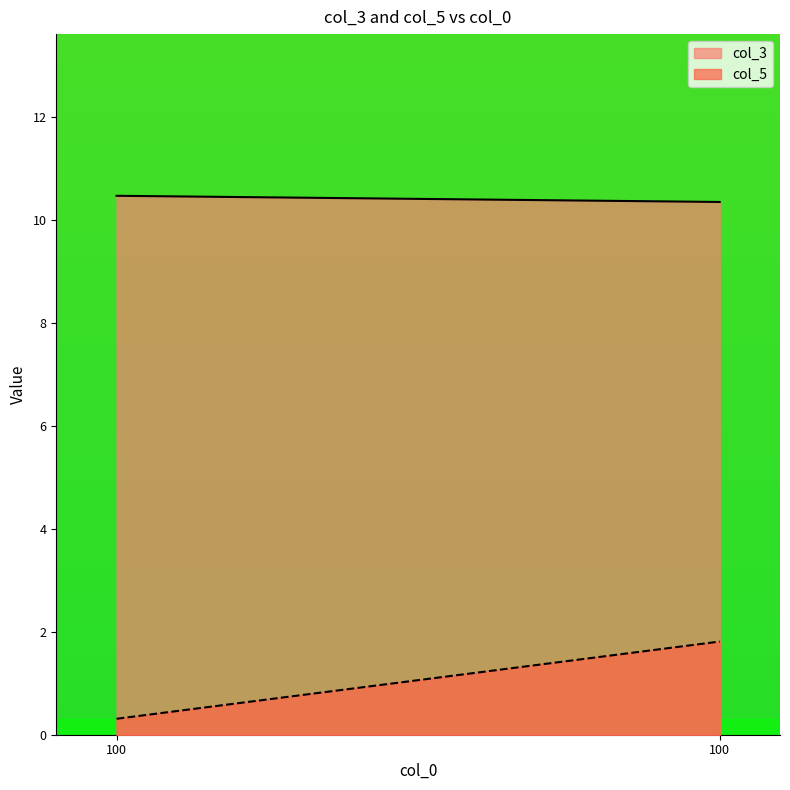

The value of col_5 at 100 is 0.3. True or false?

True